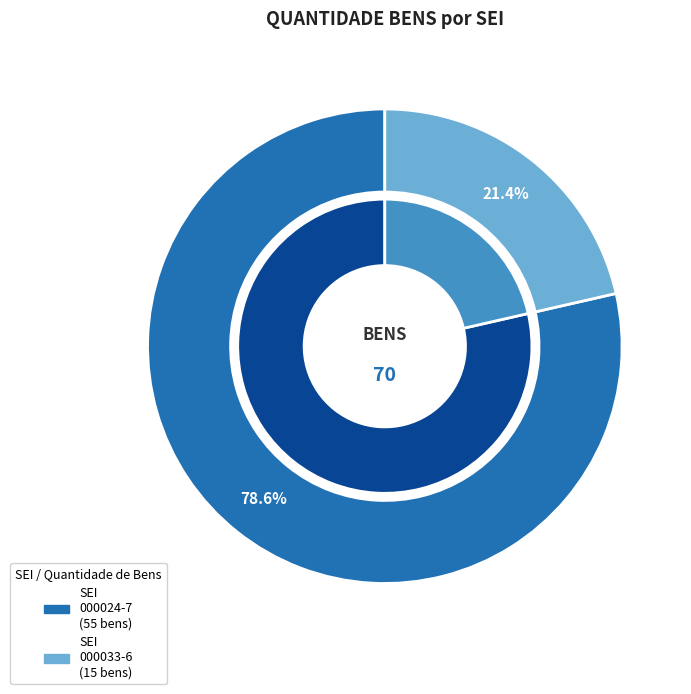

Combined, what portion of the pie is 8.2024.4587/000033-6 and 8.2024.4587/000024-7?

100.0%